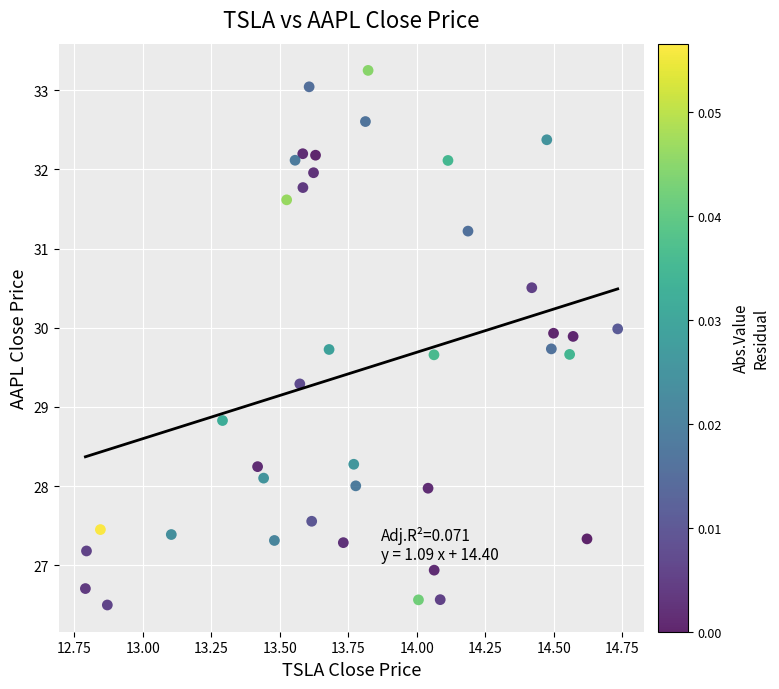

What Y value in the scatter plot is closest to 29?

28.8